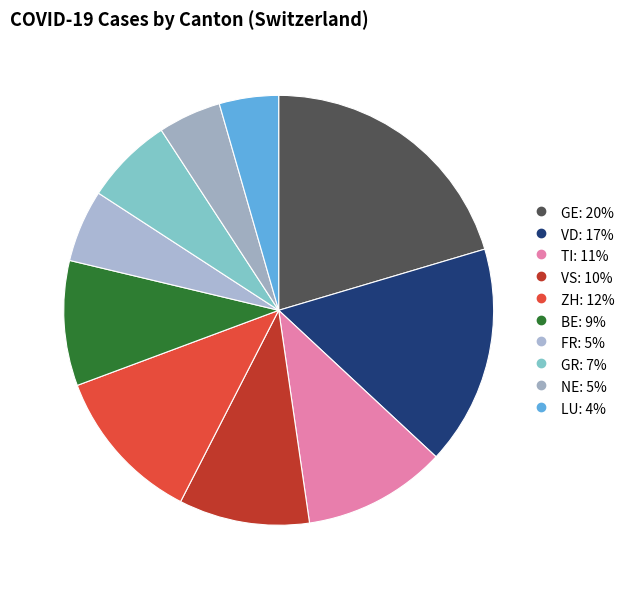

How many segments does this pie chart have?

10